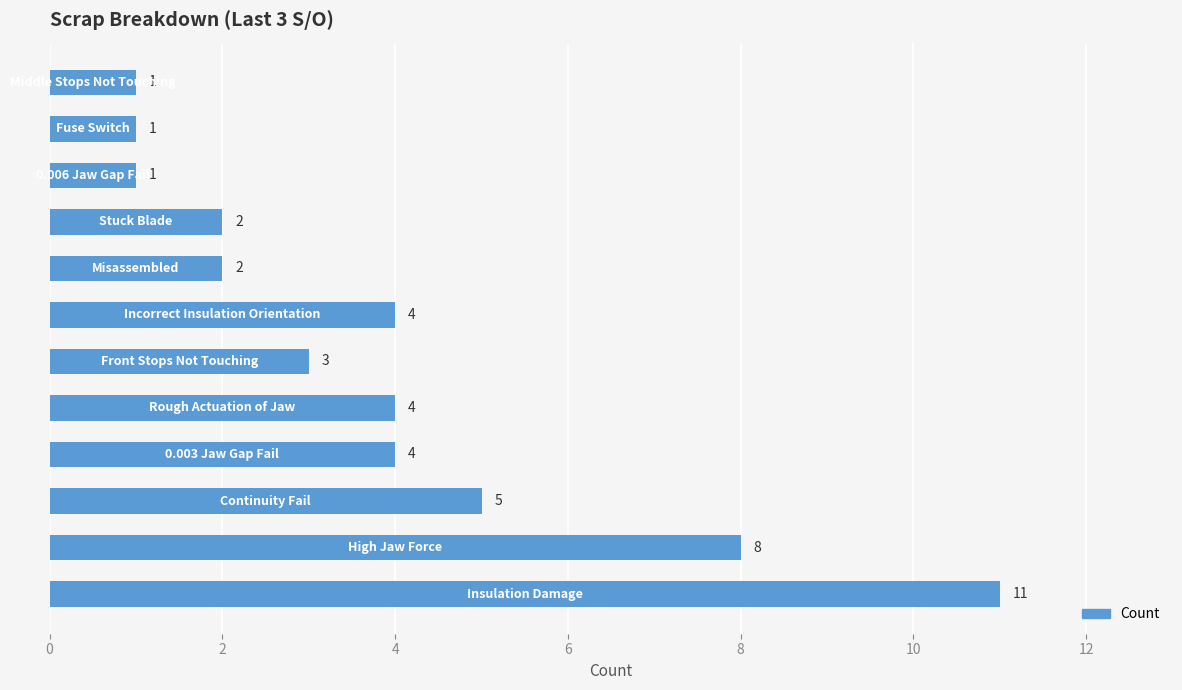

What is the difference between the maximum and minimum values?

10